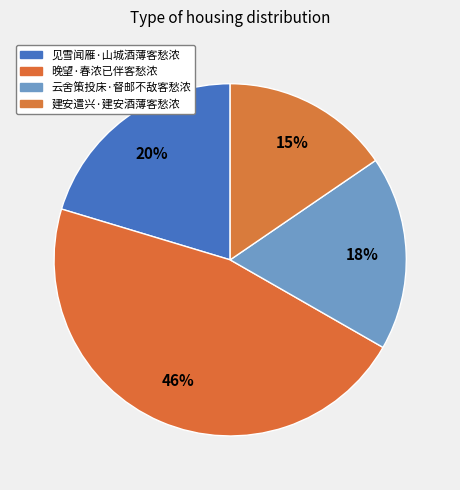

Which slice is the largest?

晚望·春浓已伴客愁浓